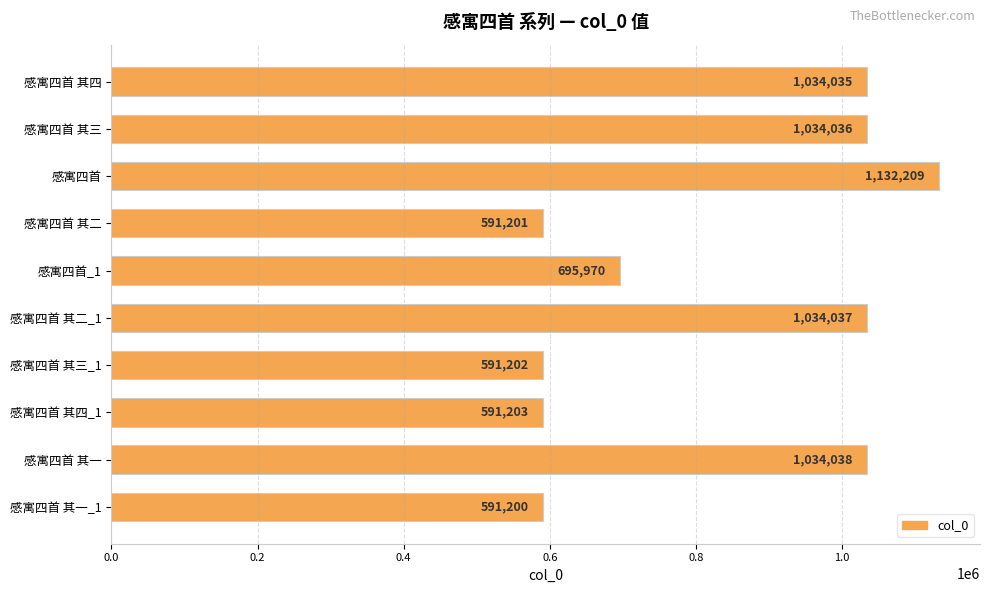

Which category has the lowest value across all series?

感寓四首 其一_1